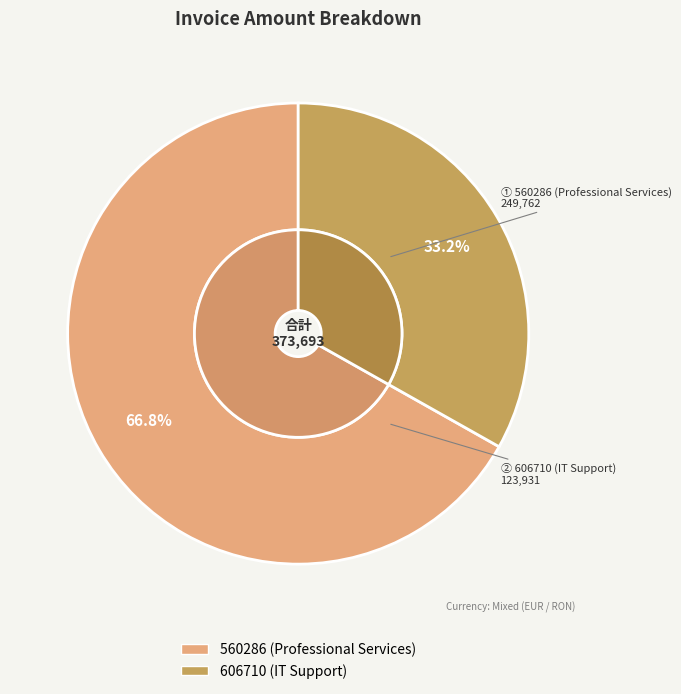

Which category has the biggest portion of the pie?

560286 (Professional Services)